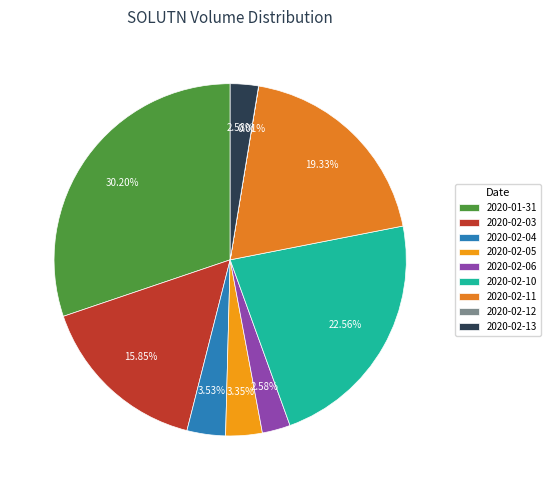

Which category has the biggest portion of the pie?

2020-01-31